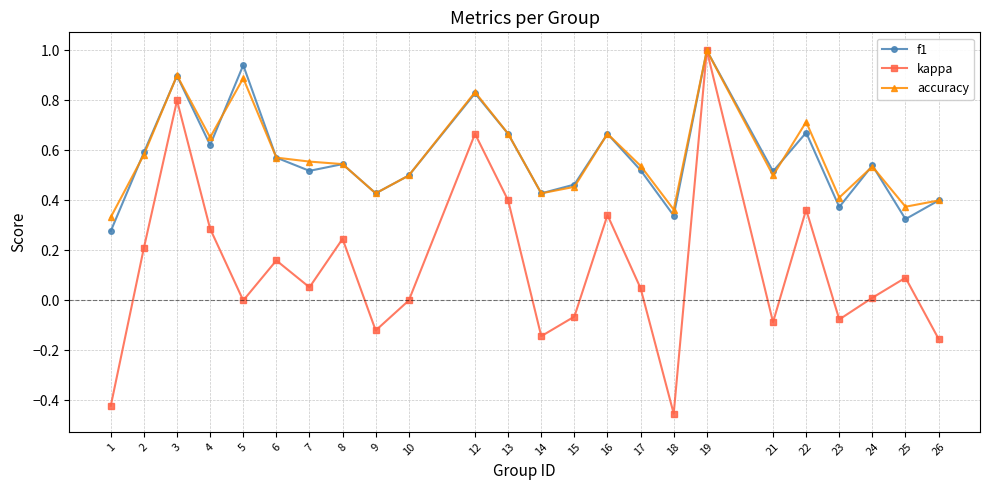

In kappa, how many points are lower than both neighbors (excluding endpoints)?

7